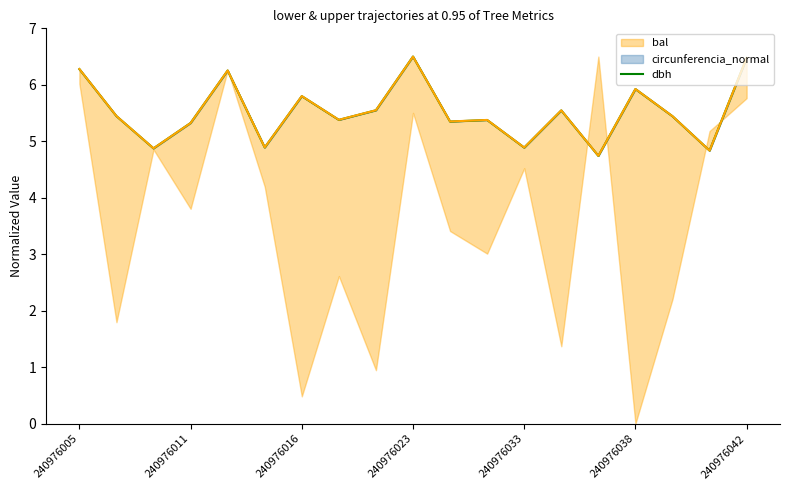

Which has a higher value, 240976011 or 7?

240976011